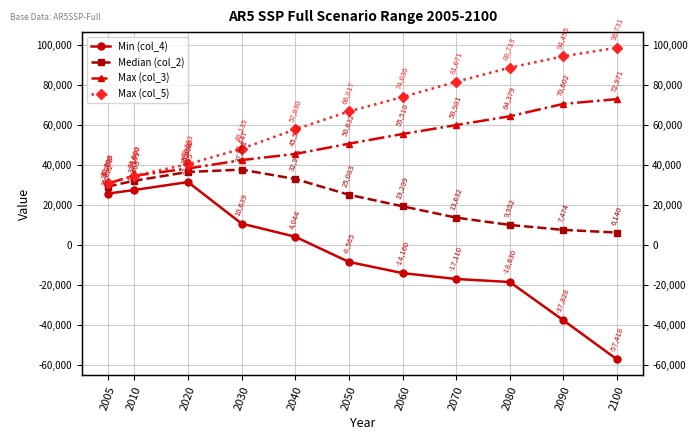

Reading right to left, transcribe all the data shown in this chart.

Min (col_4): -57417.6	-37828.2	-18630.0	-17110.0	-14160.0	-8565.0	4044.0	10639.0	31434.5	27467.7	25632.1
Median (col_2): 6139.7	7474.1	9951.9	13632.0	19298.7	25082.7	32976.3	37660.8	36494.1	32101.1	29162.6
Max (col_3): 72971.0	70601.7	64379.2	59980.9	55510.4	50632.5	45520.2	42447.4	38209.4	34600.0	30693.2
Max (col_5): 98731.1	94455.0	88712.8	81671.2	74036.2	66816.6	57830.0	48135.5	40383.2	34600.0	30716.2